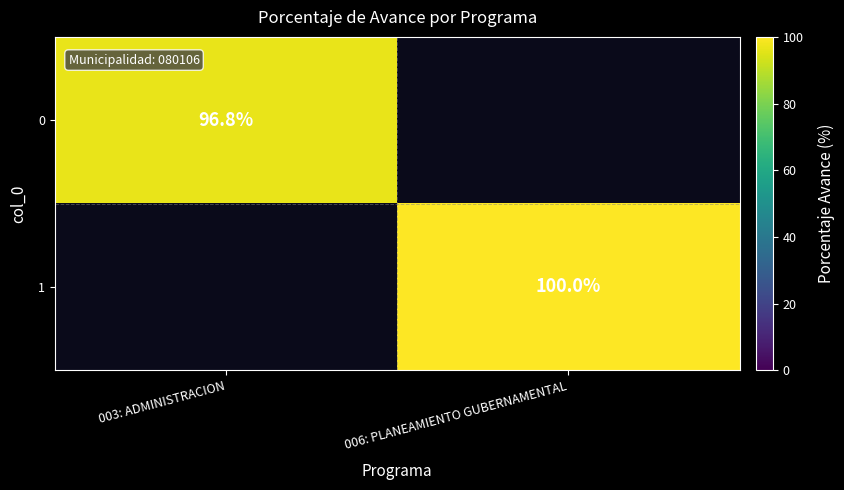

Which category has the lowest value across all series?

003: ADMINISTRACION